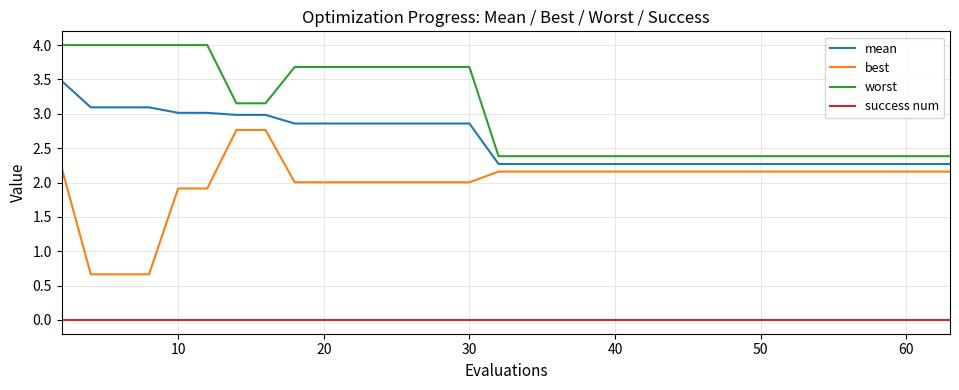

True or false: success num and best cross at least once.

False